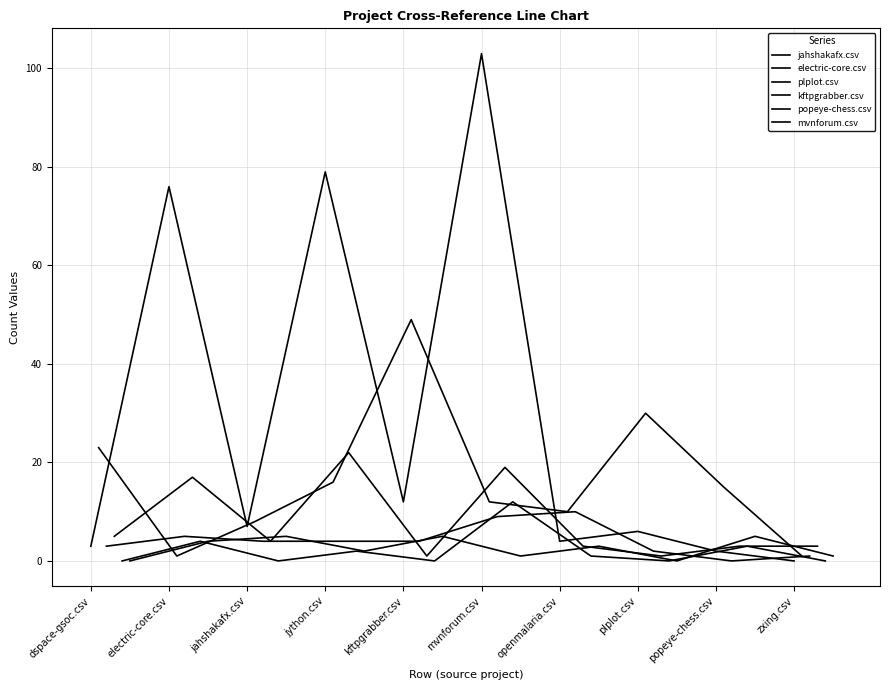

True or false: electric-core.csv has more than 2 interior local peaks.

False